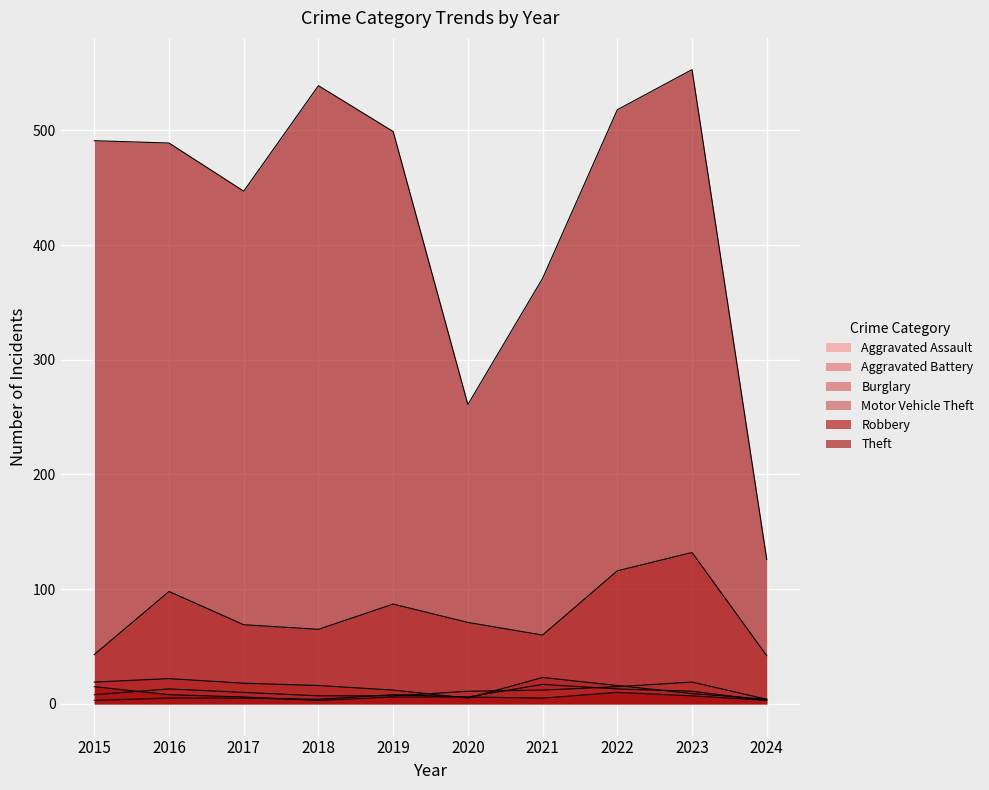

What is the sum of all Theft values?

4294